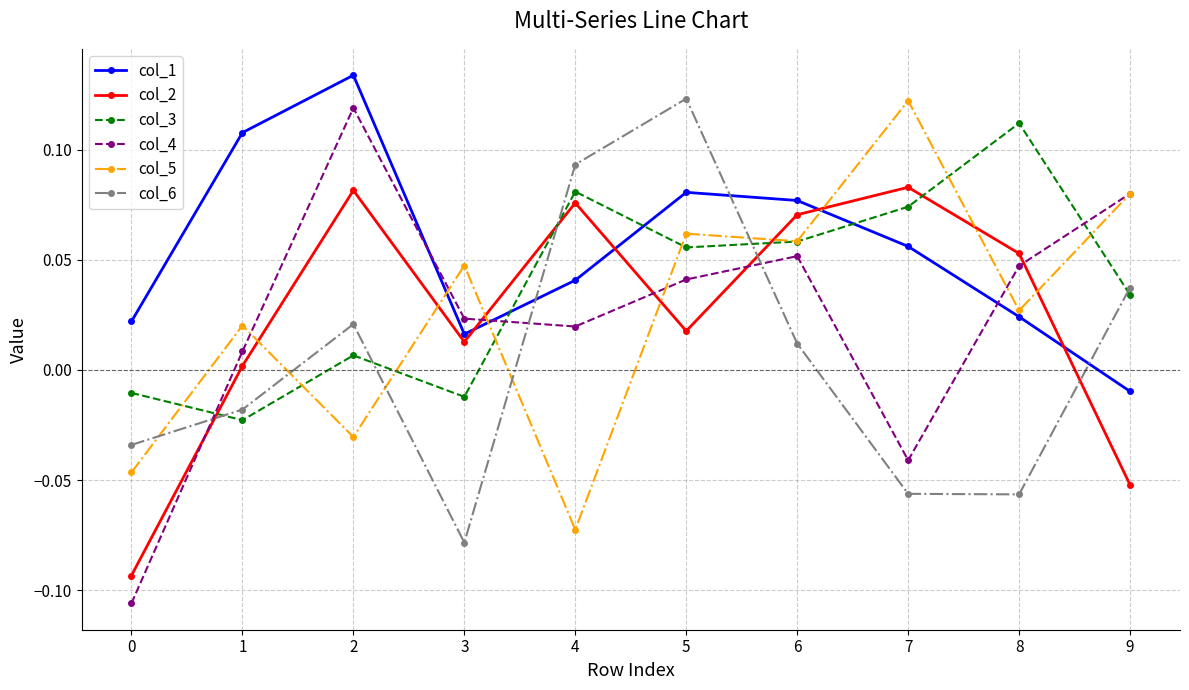

Where is col_3 nearest to the value 0?

2